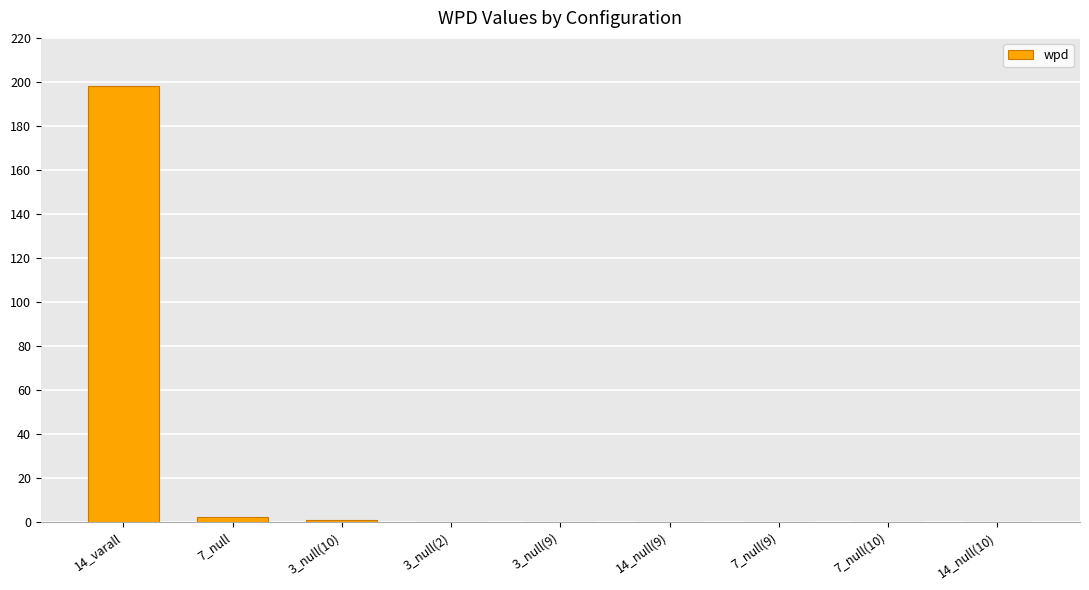

What is the sum of all values?

194.4